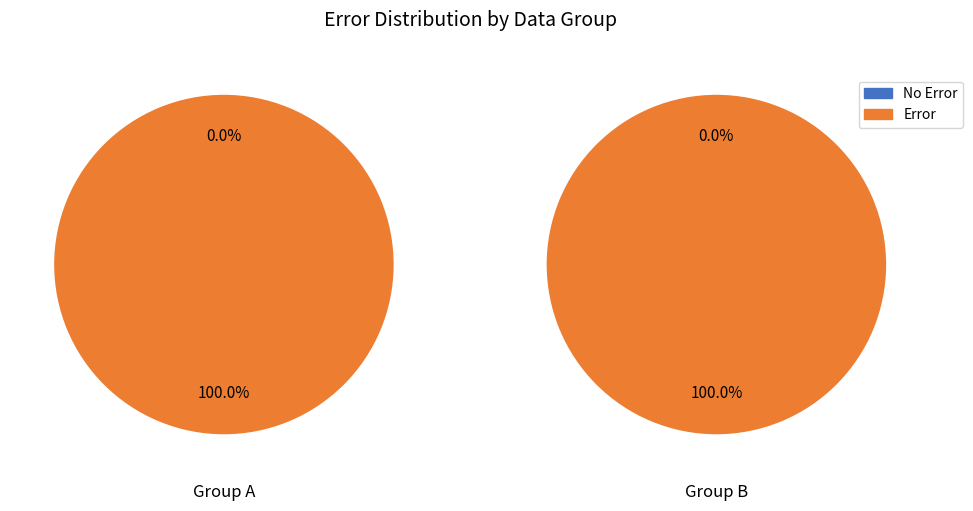

Rank the categories by No Error value from lowest to highest.

0, 1